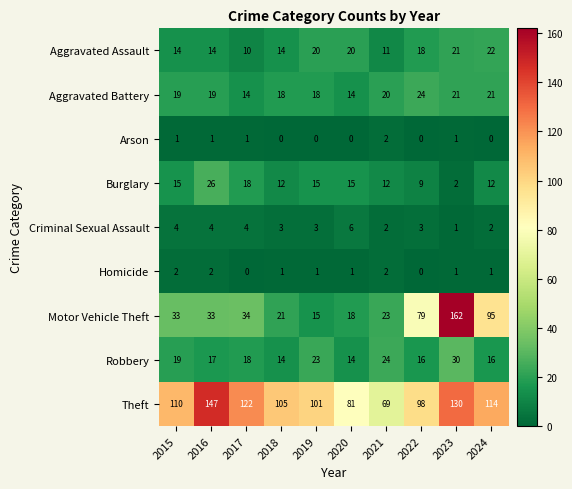

What is the sum of all Burglary values?

136